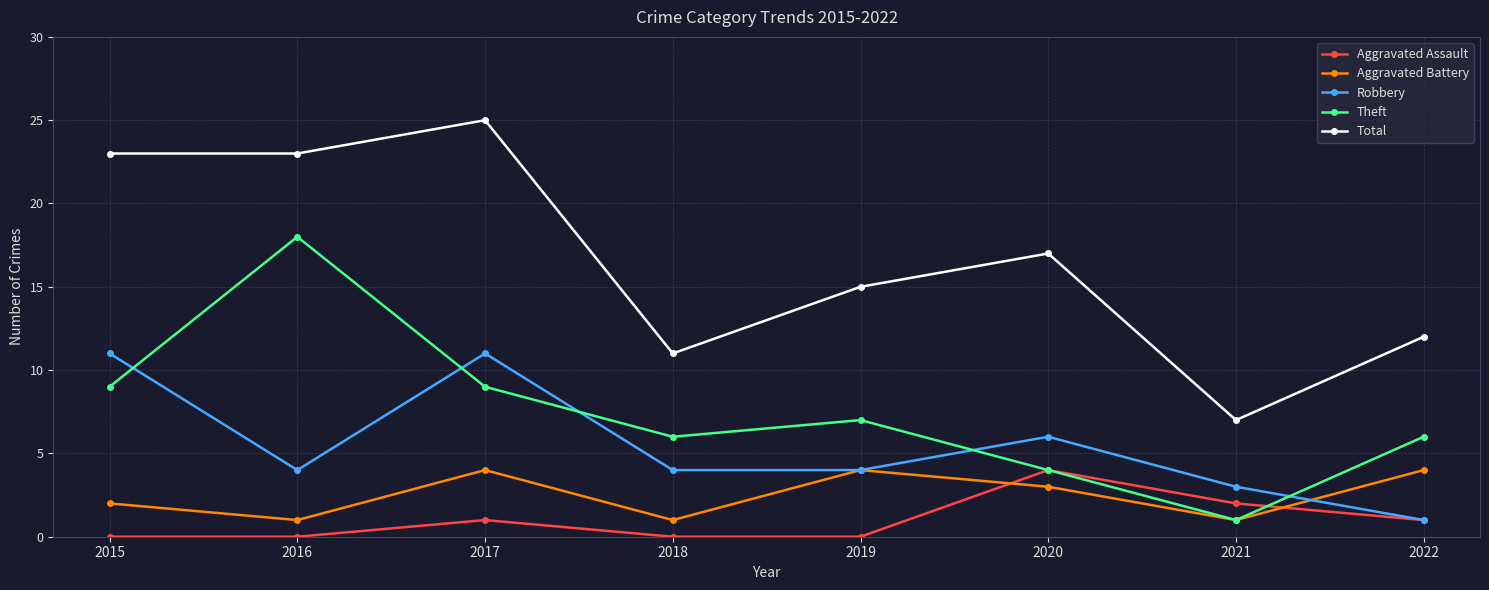

At which label is Robbery closest to 6?

2020